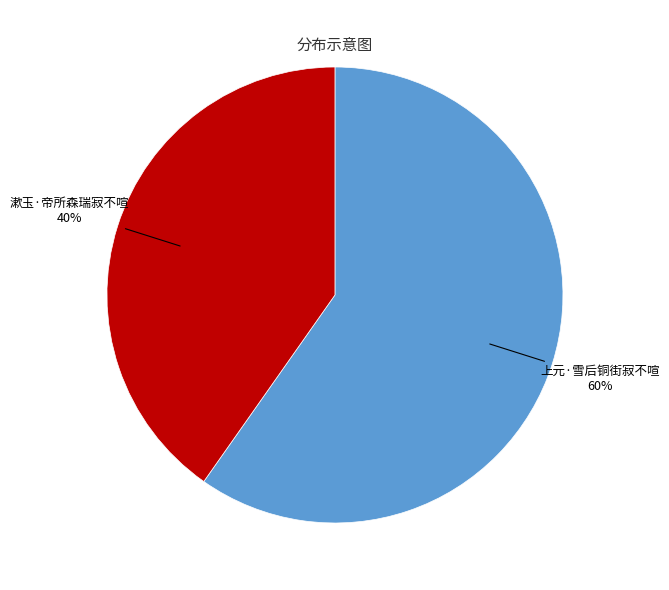

To the nearest percent, what is the difference between the largest and smallest slice percentages?

20%